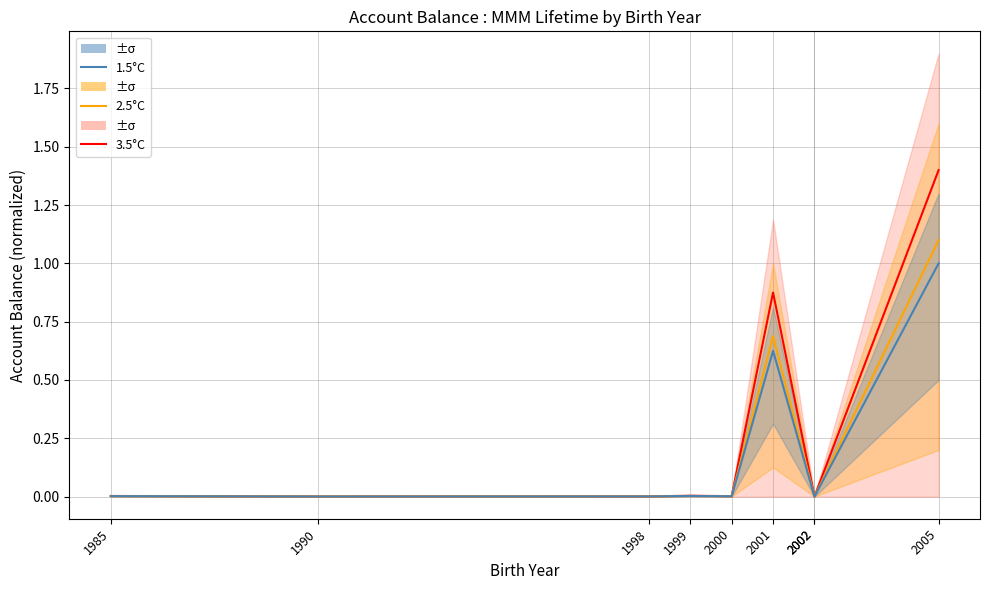

Which category has the highest value in the 2.5°C series?

2005